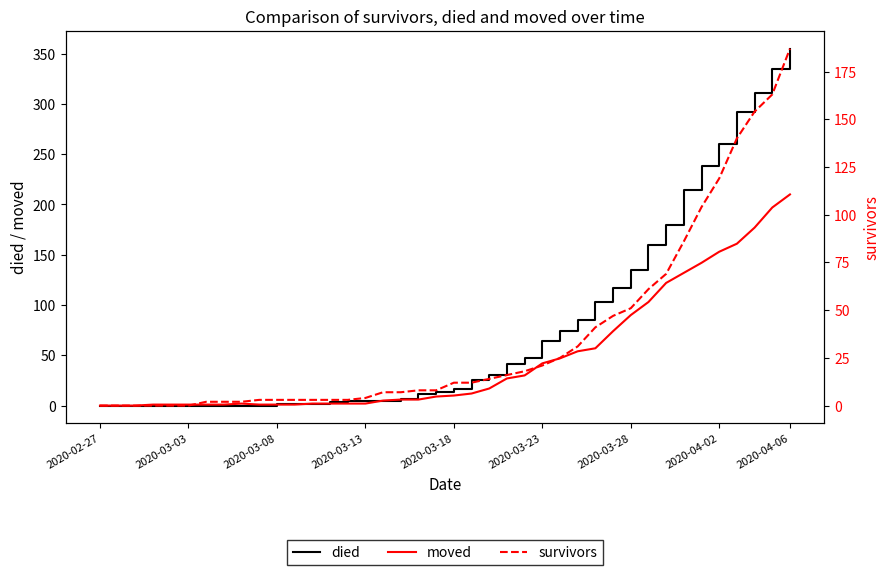

What is the sum of all died values?

3141